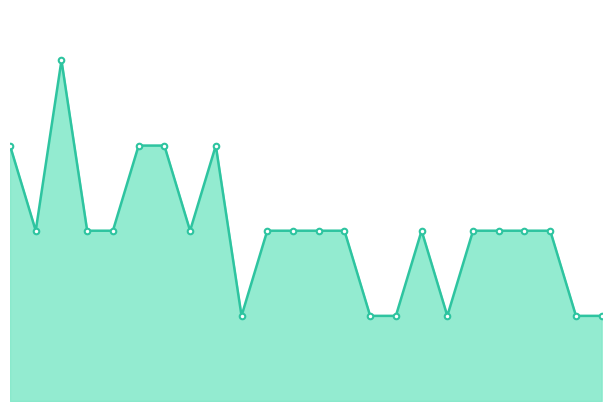

What is the difference between the maximum and second lowest values?

3